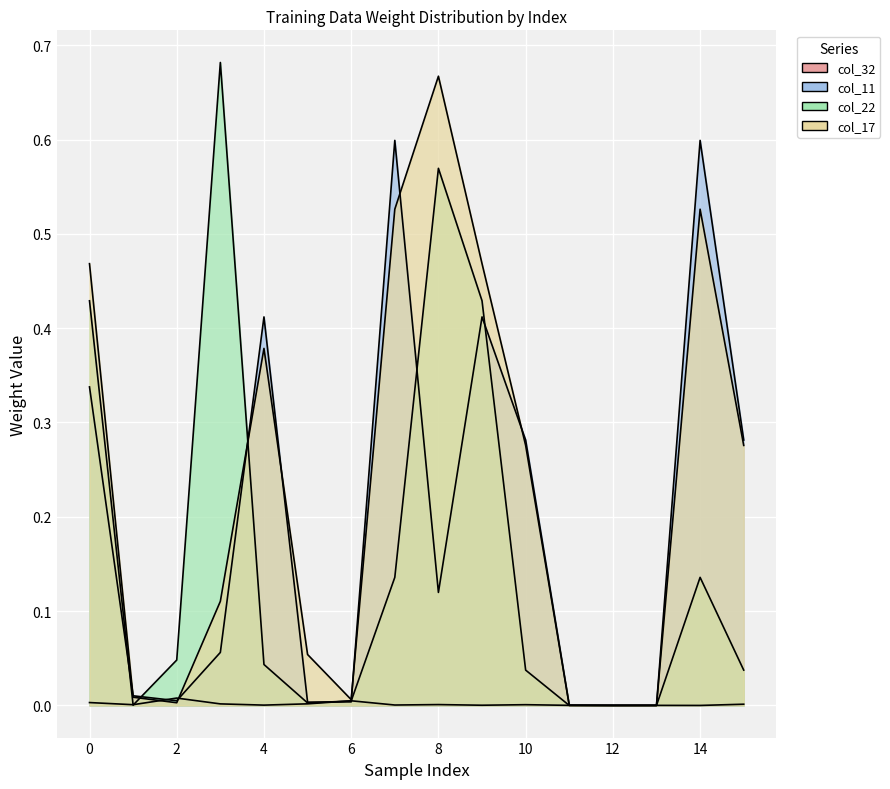

After their last crossing, which series has the higher values: col_17 or col_22?

col_17